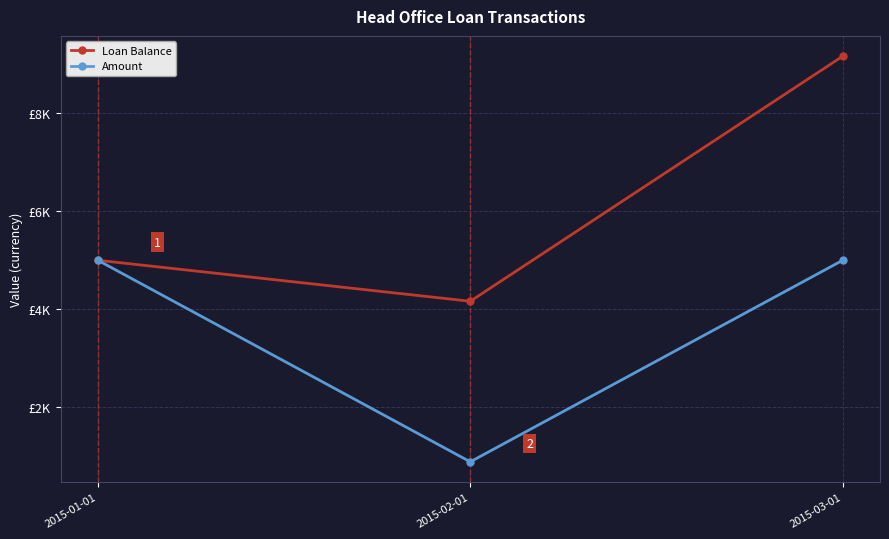

The Amount series shows 2301.9 at 2015-01-01. True or false?

False